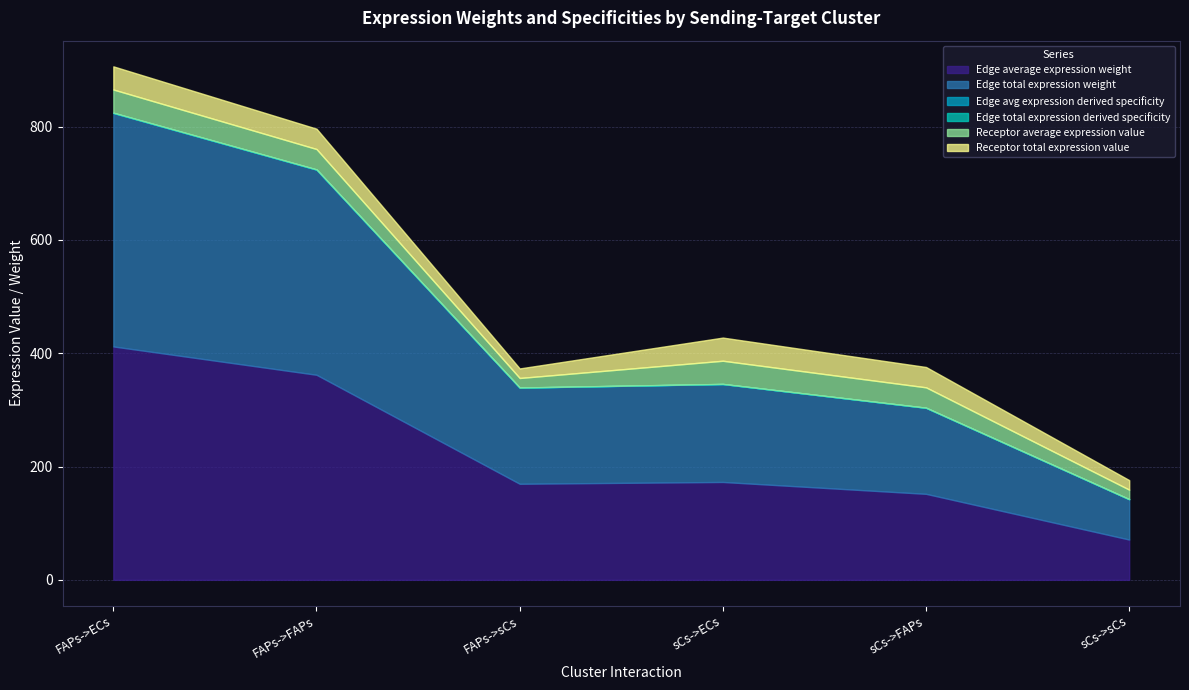

True or false: Edge average expression weight has more than 2 interior local peaks.

False